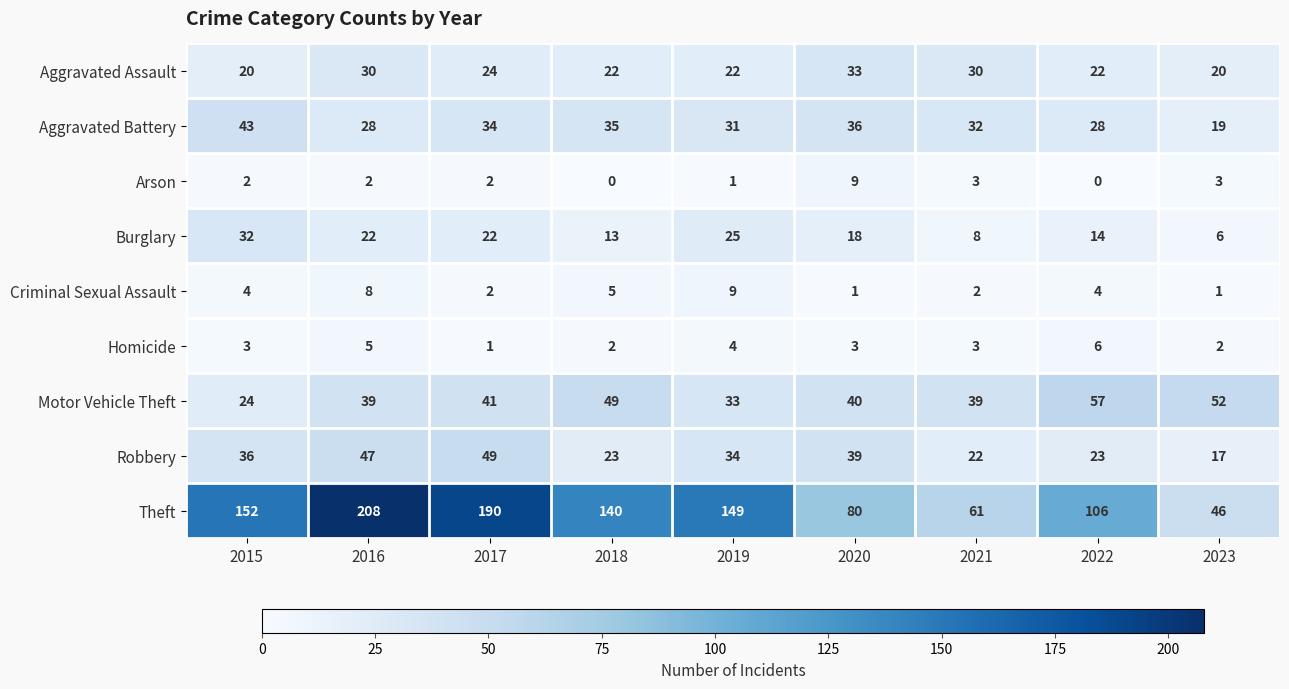

Count the number of categories in the chart.

9